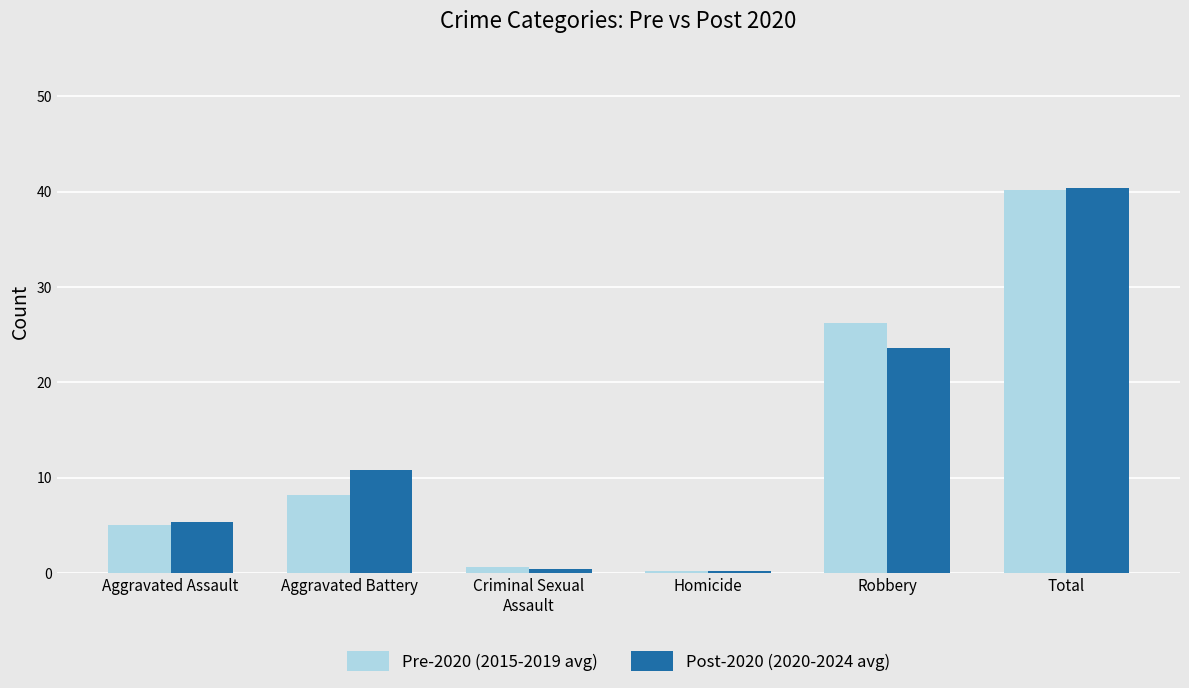

At Aggravated Battery, list the series in order from smallest to largest.

Pre-2020 (2015-2019 avg), Post-2020 (2020-2024 avg)